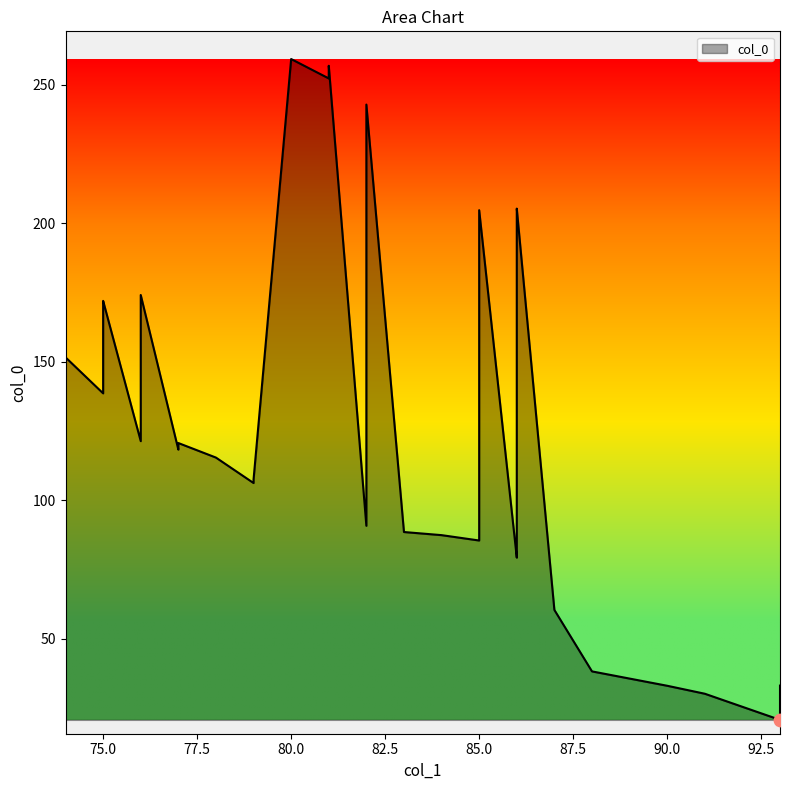

What is the change in value from 93 to 86?

+169.4